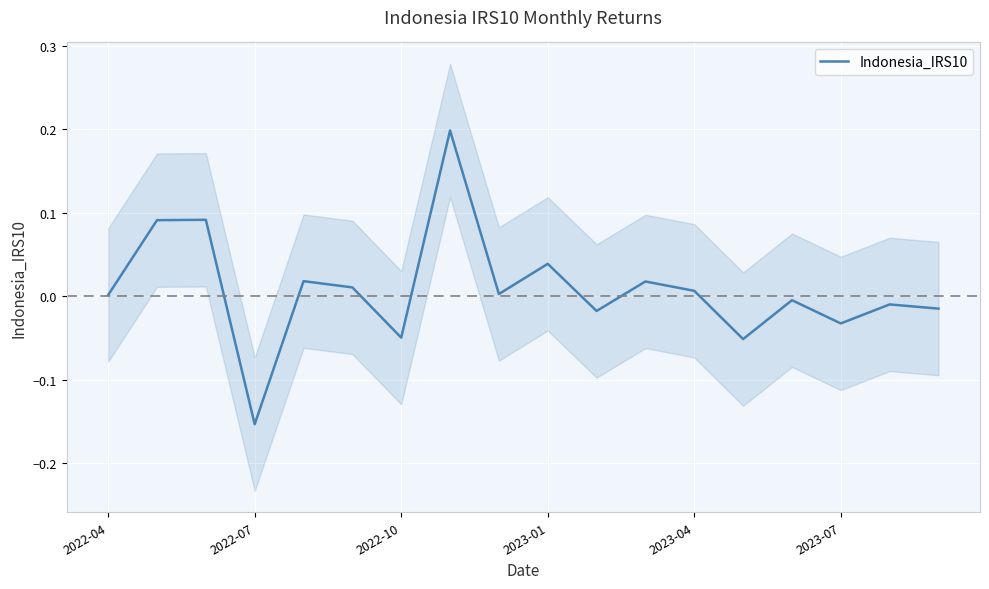

True or false: the data has more than 0 interior local peaks.

True